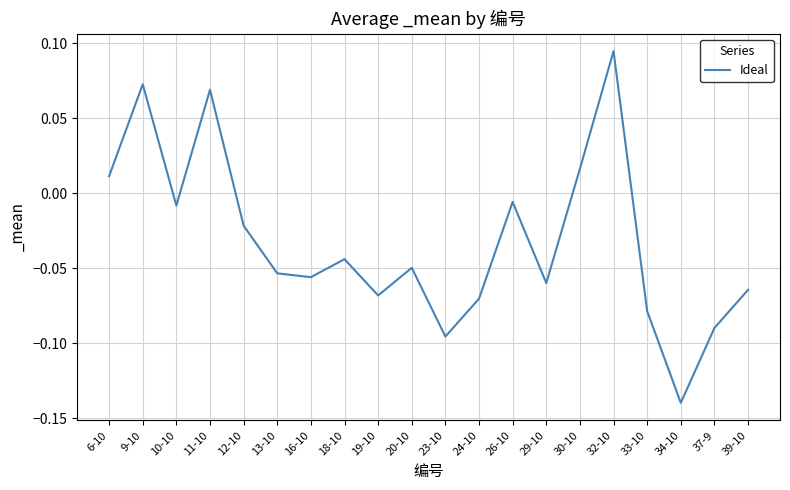

The value at 23-10 is -0.2. True or false?

False